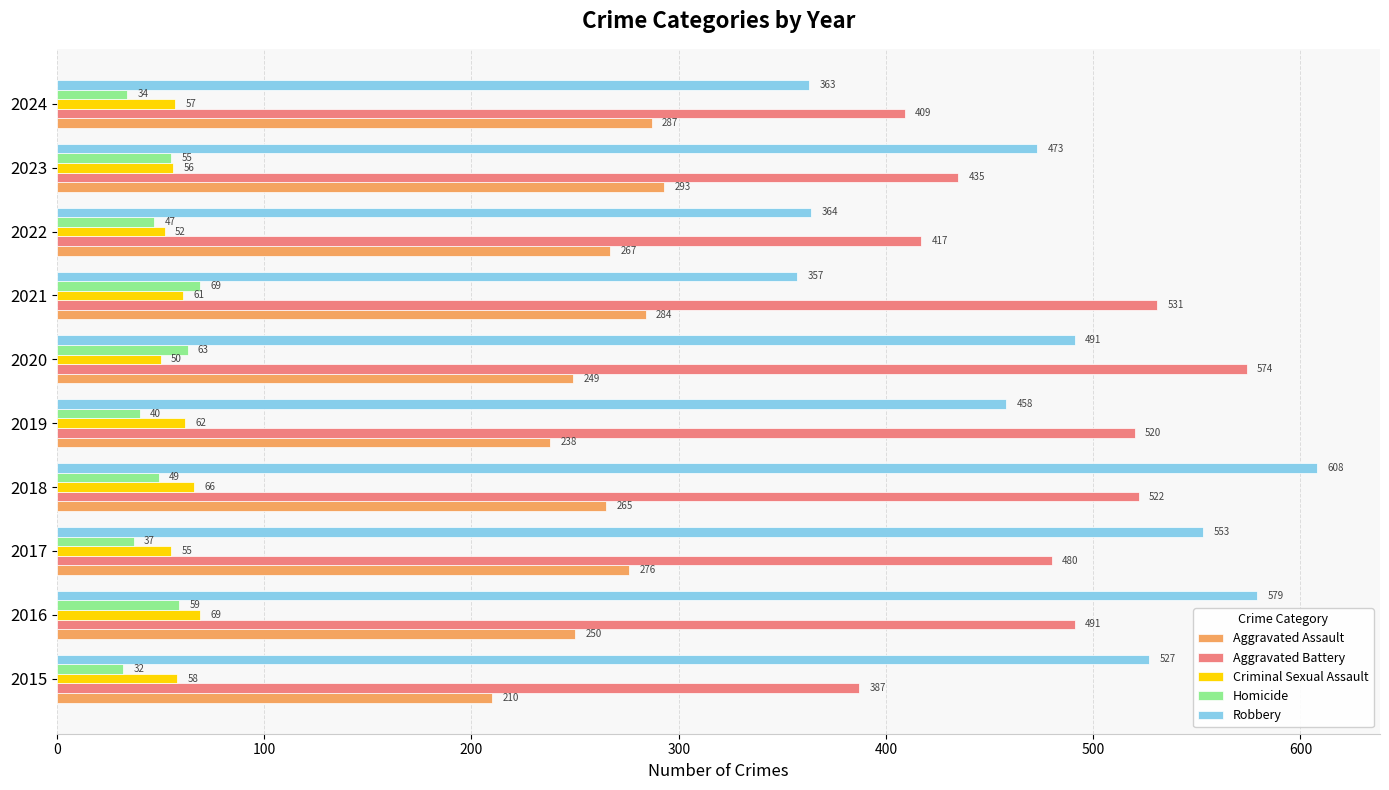

Is it true that Criminal Sexual Assault equals 41 at 2019?

False